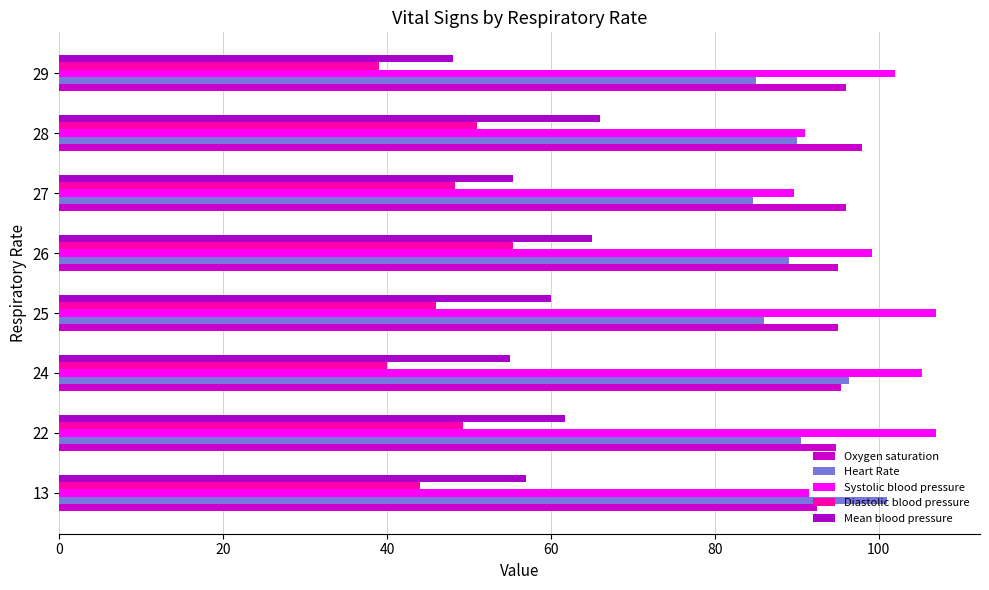

Count the number of categories in the chart.

8